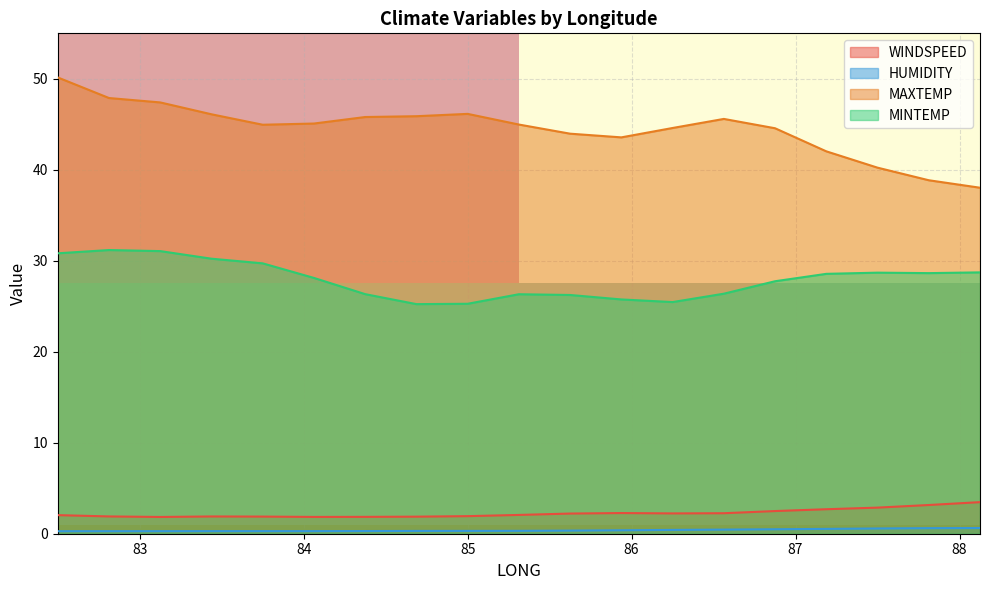

What is the lowest value of the MAXTEMP series?

38.0